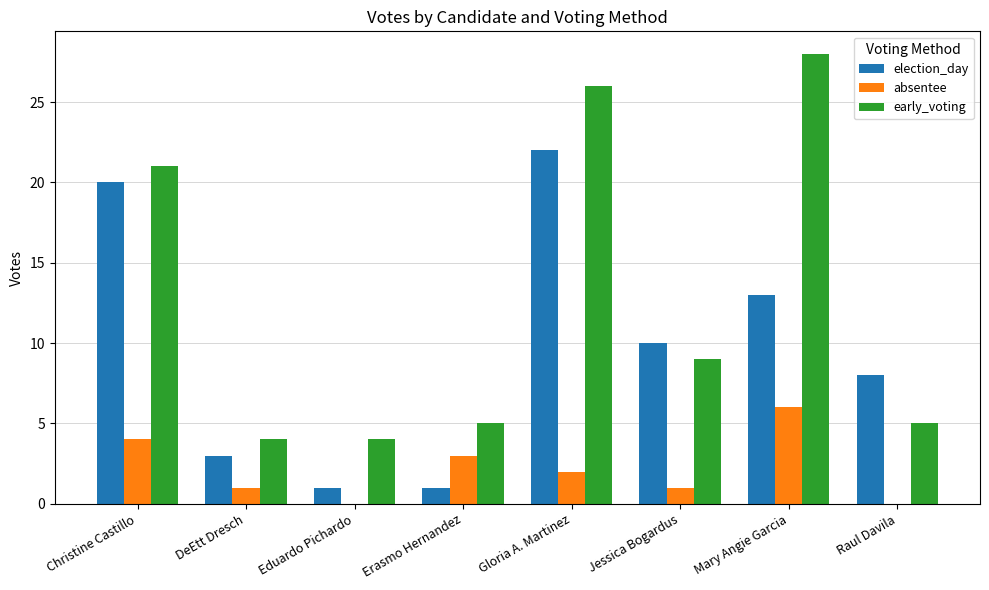

The value of early_voting at Christine Castillo is 21. True or false?

True